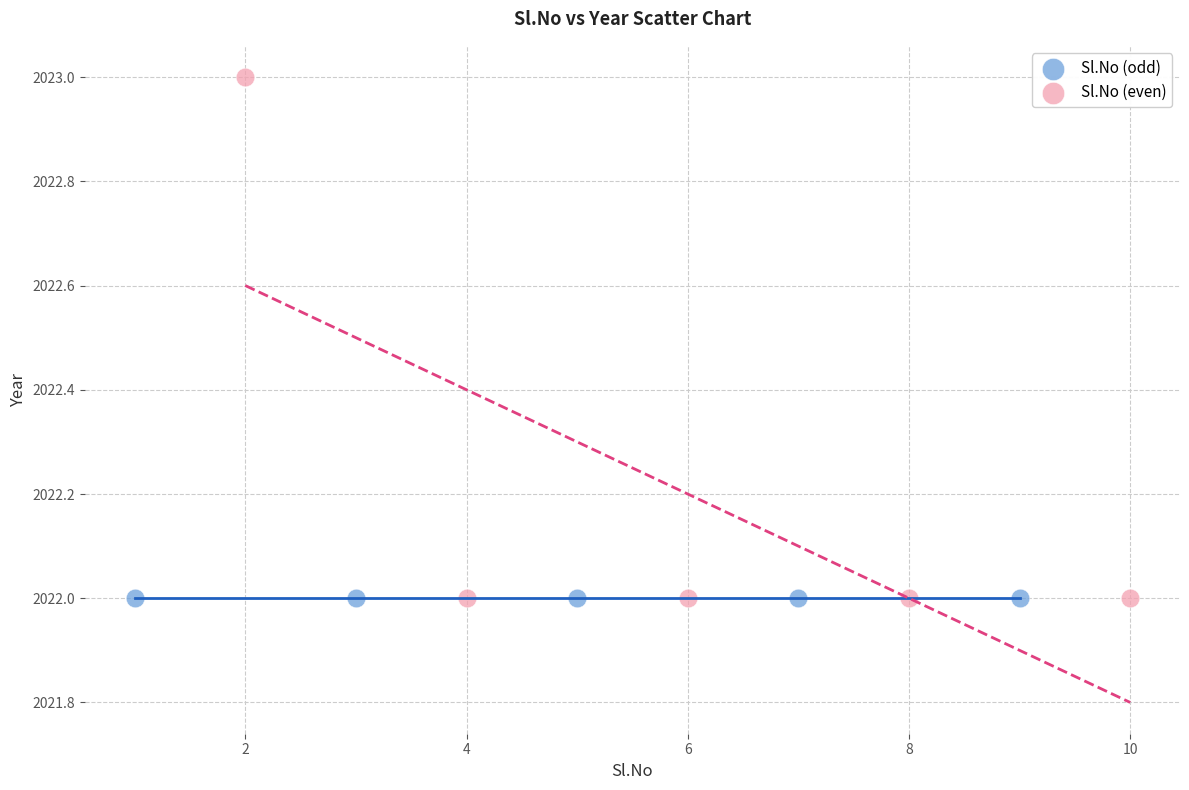

What are all the series names shown in the legend?

Sl.No (odd), Sl.No (even)